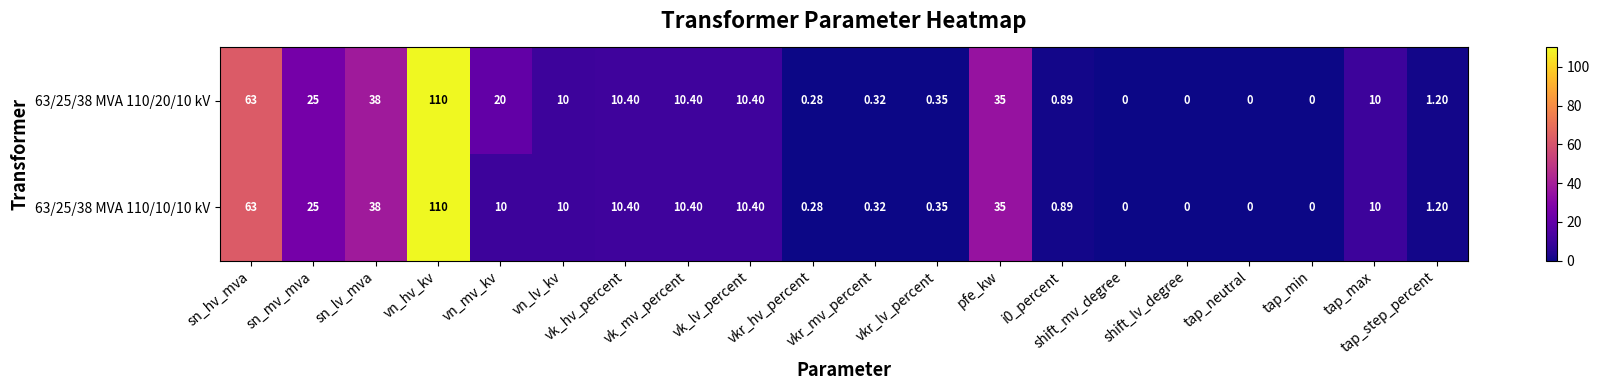

How many values in 63/25/38 MVA 110/10/10 kV are above zero?

16